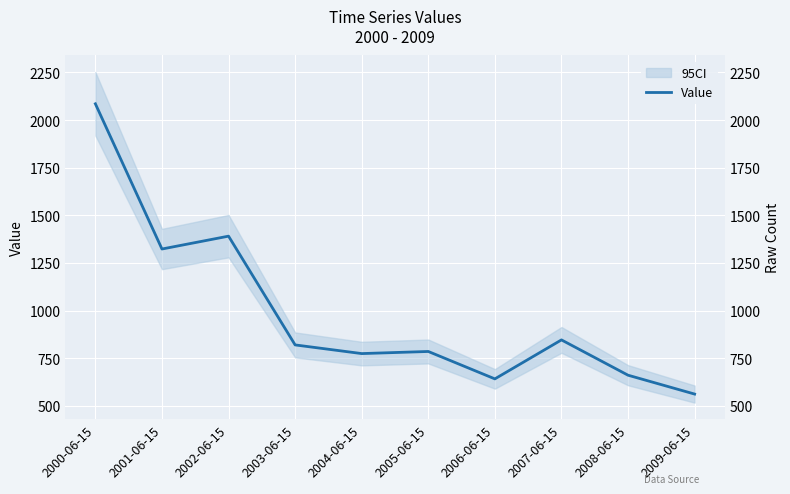

The value at 2004-06-15 is 774.3. True or false?

True